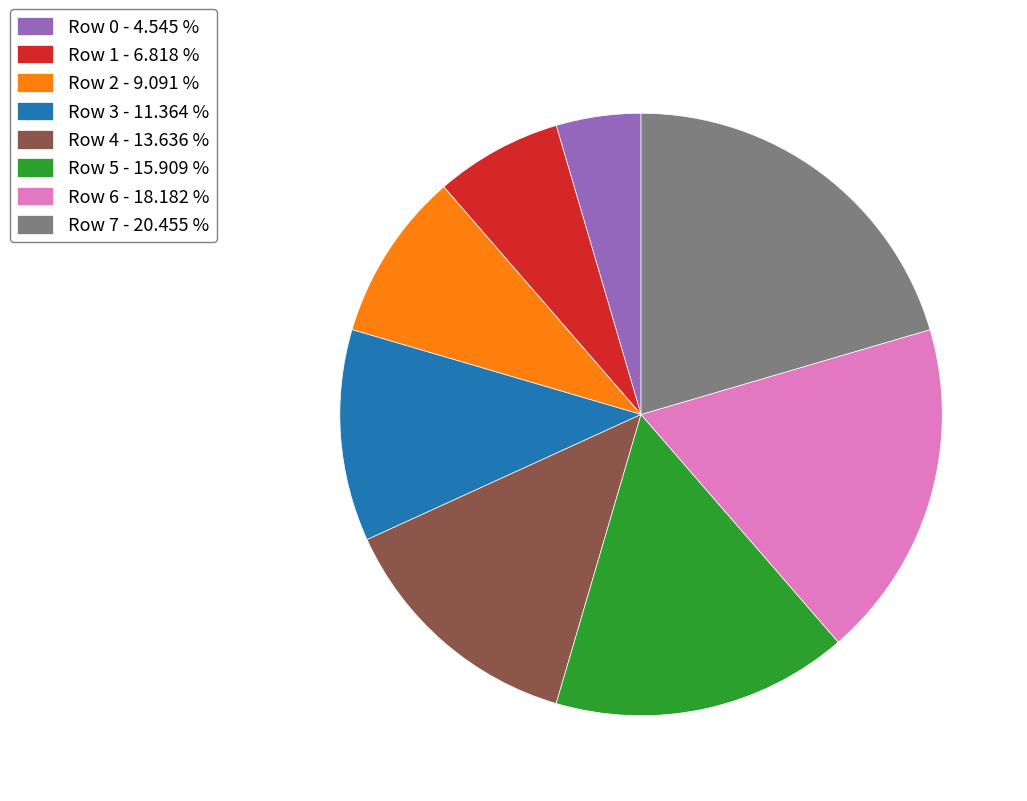

Count the number of slices in the pie.

8